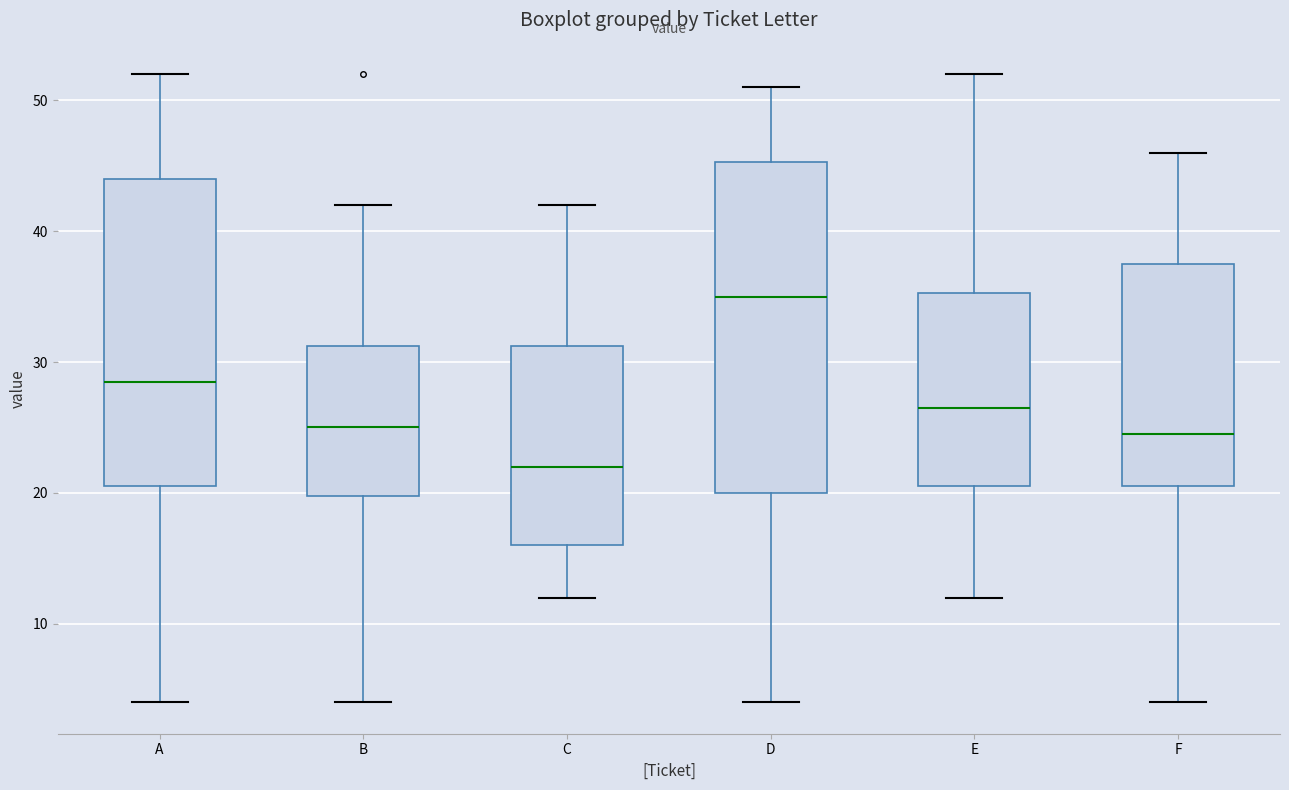

Which box has the highest median line?

D